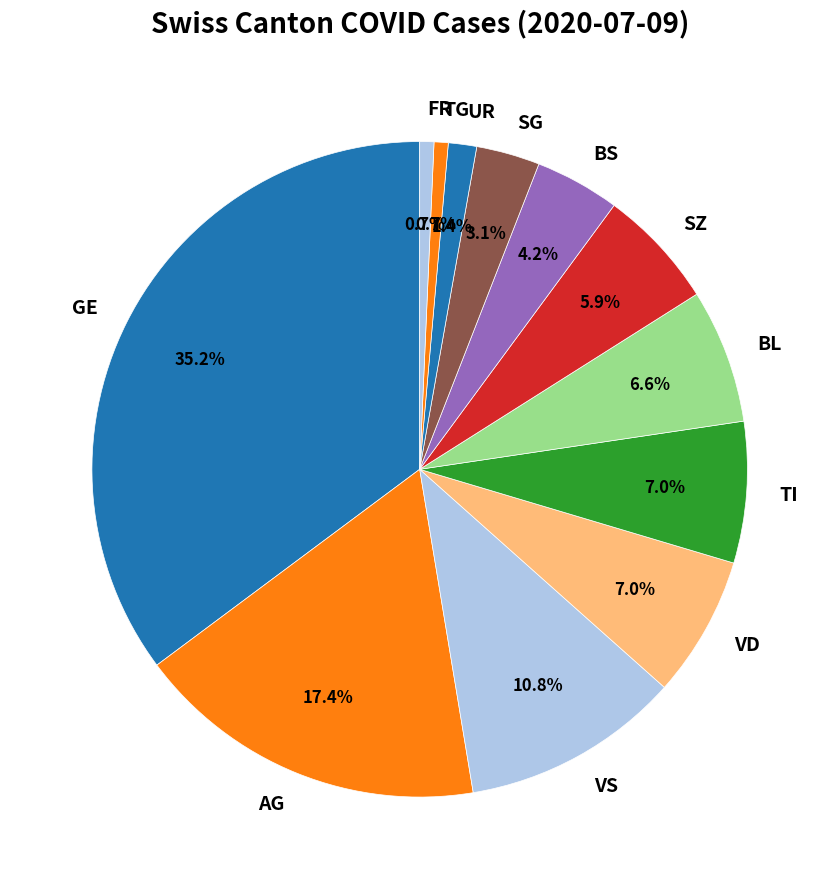

Is there any slice that represents more than half of the pie?

No